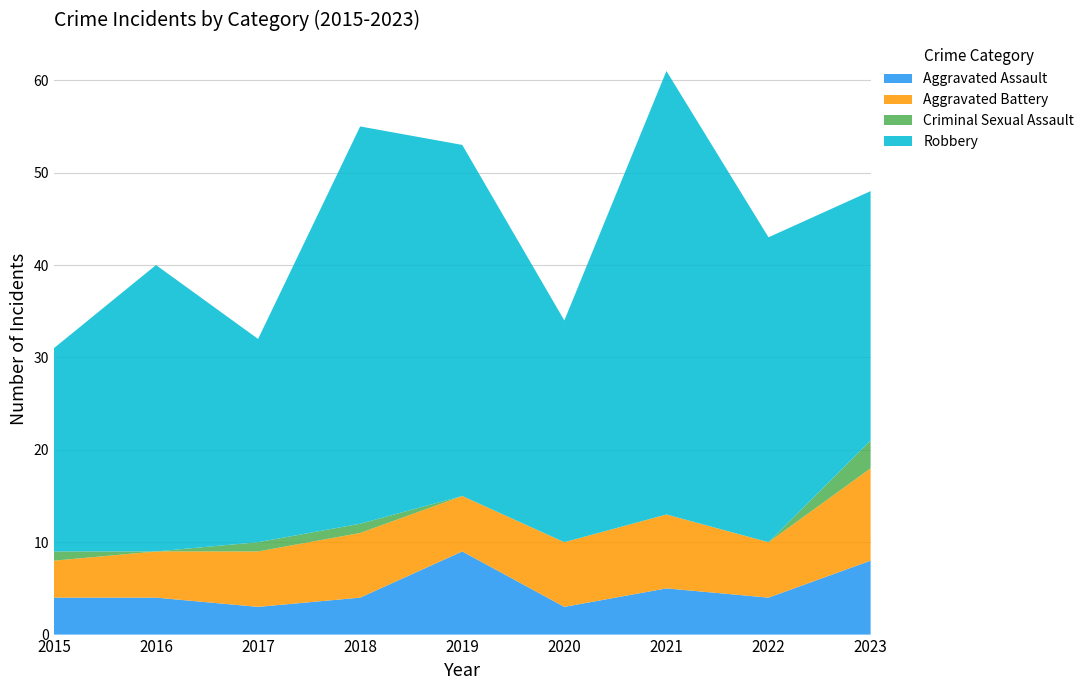

Reading right to left, what are all the values shown in this chart?

Aggravated Assault: 2023=8	2022=4	2021=5	2020=3	2019=9	2018=4	2017=3	2016=4	2015=4
Aggravated Battery: 2023=10	2022=6	2021=8	2020=7	2019=6	2018=7	2017=6	2016=5	2015=4
Criminal Sexual Assault: 2023=3	2022=0	2021=0	2020=0	2019=0	2018=1	2017=1	2016=0	2015=1
Robbery: 2023=27	2022=33	2021=48	2020=24	2019=38	2018=43	2017=22	2016=31	2015=22